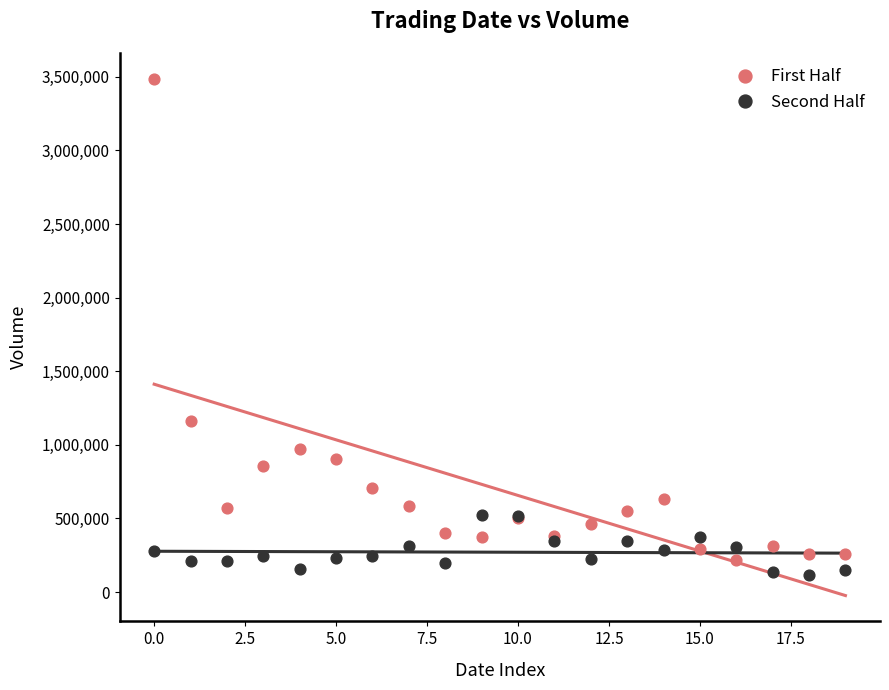

What are all the series names shown in the legend?

First Half, Second Half